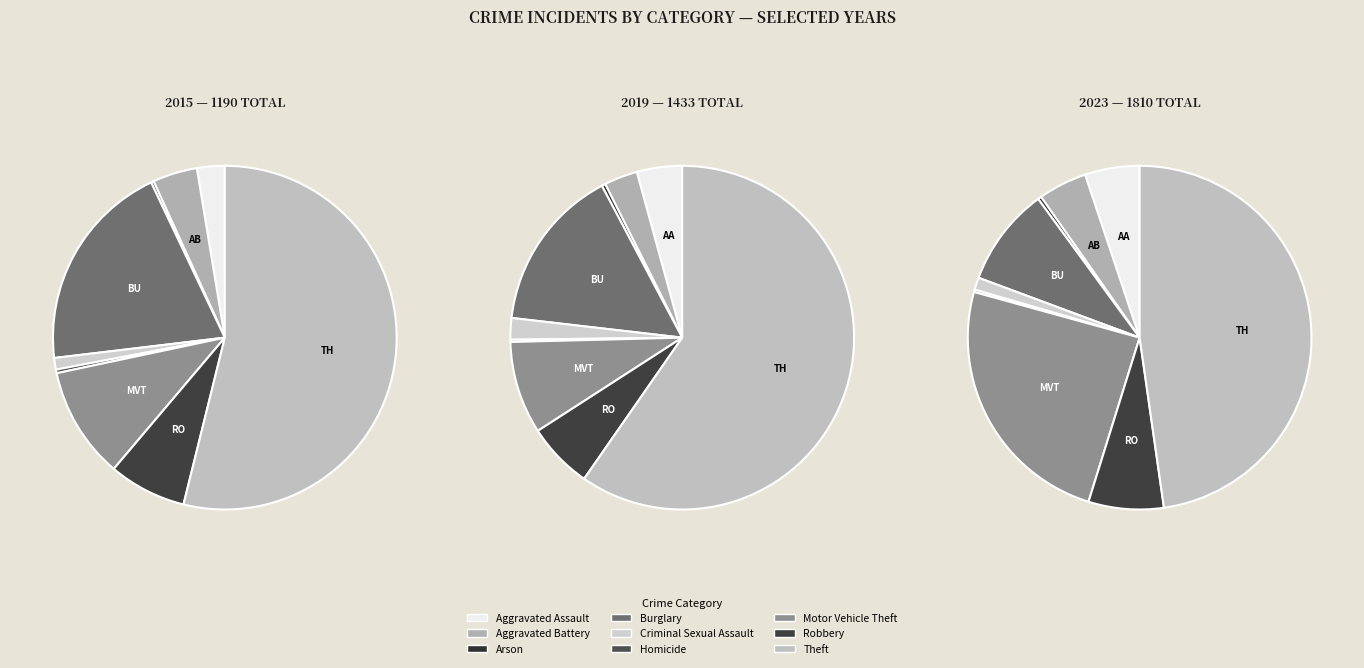

How many segments does this pie chart have?

9